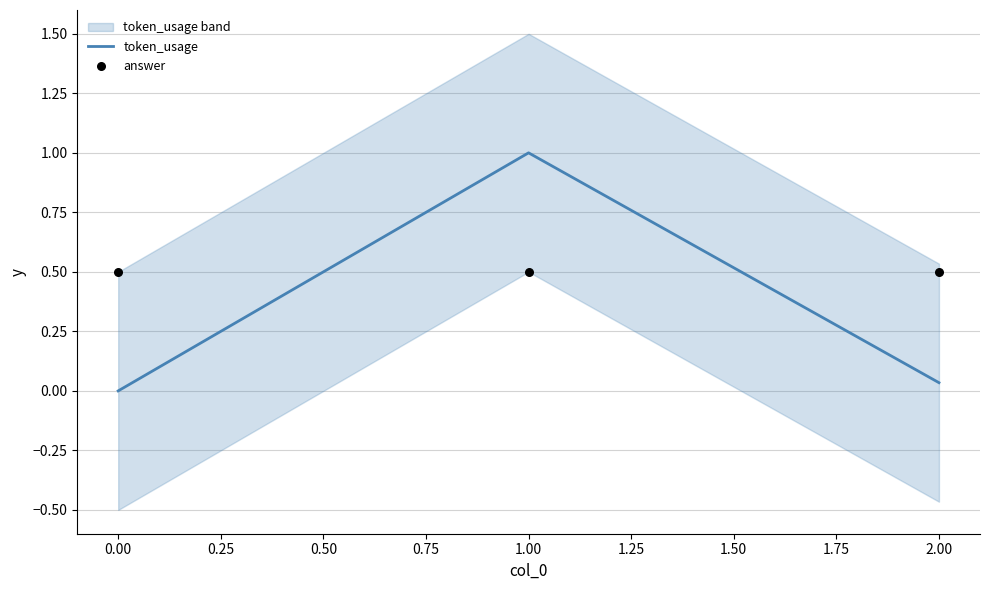

Which series reaches the minimum Y coordinate?

token_usage